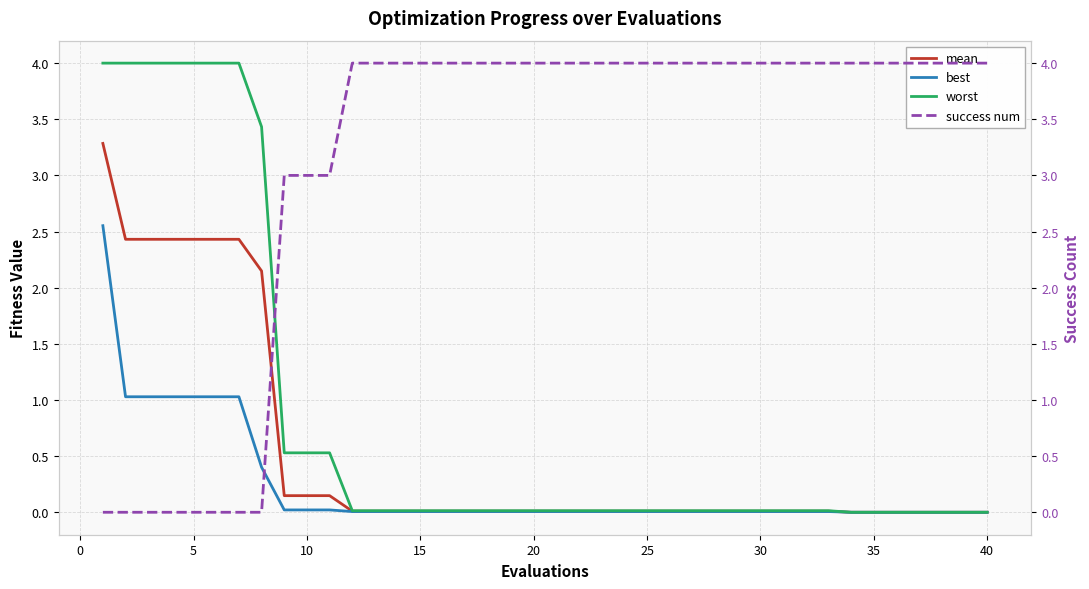

What is the sum of all success num values?

125.0